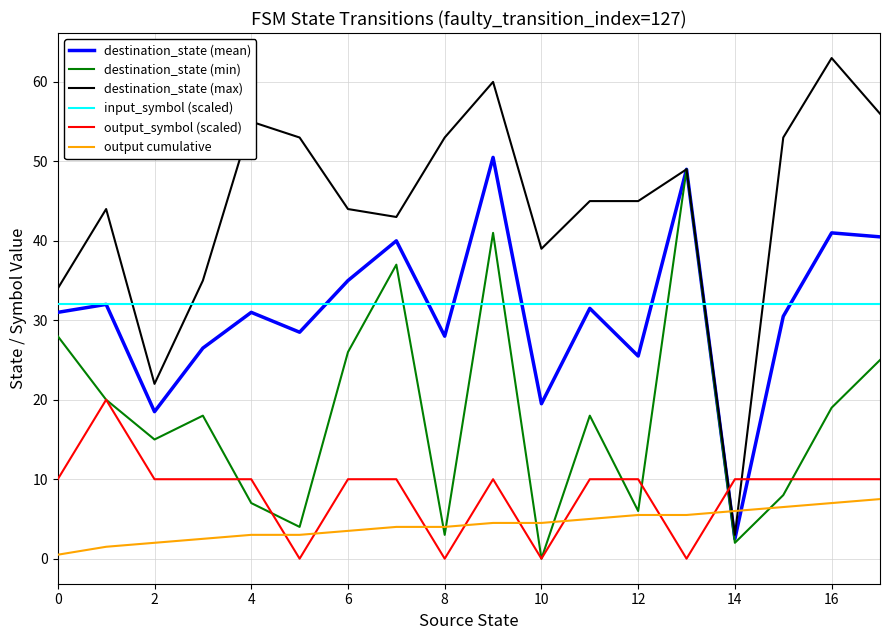

Which series has the largest total across all categories?

destination_state (max)